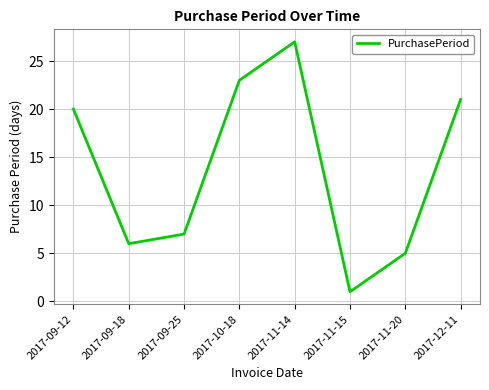

What position from the left is 2017-12-11?

8